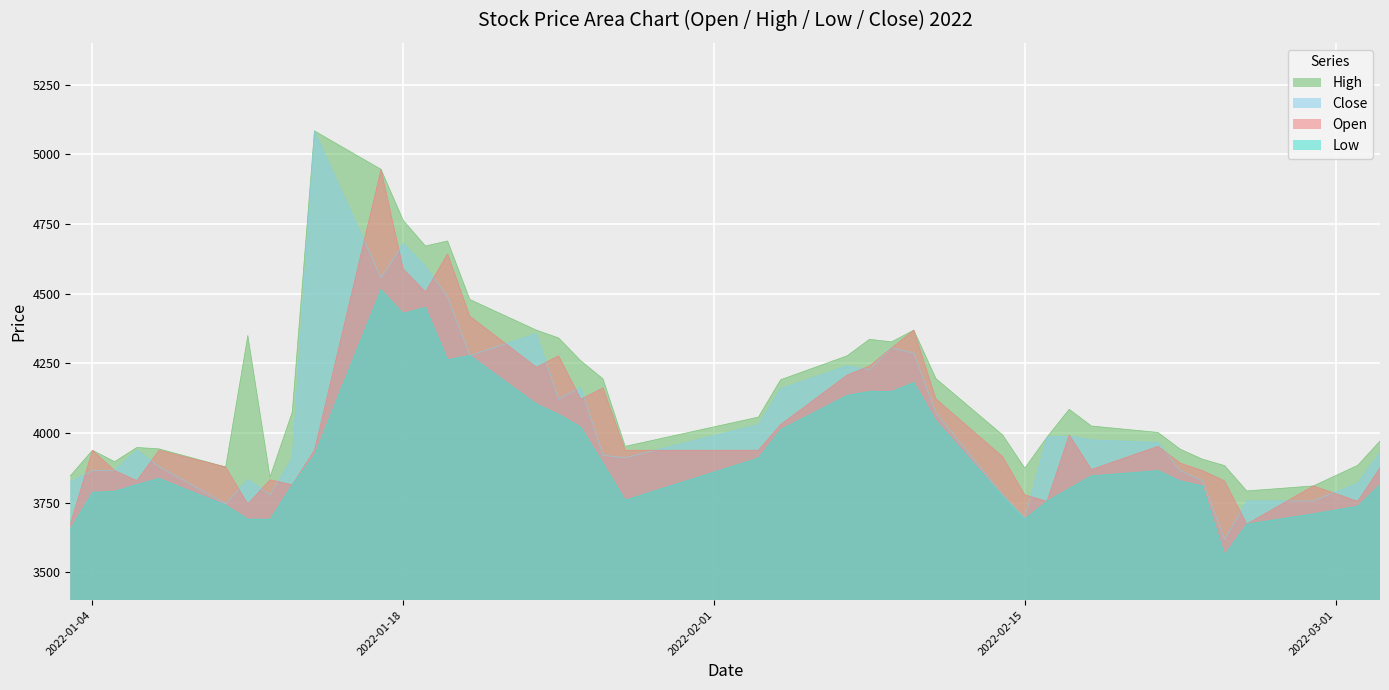

How many lines are shown in the chart?

4